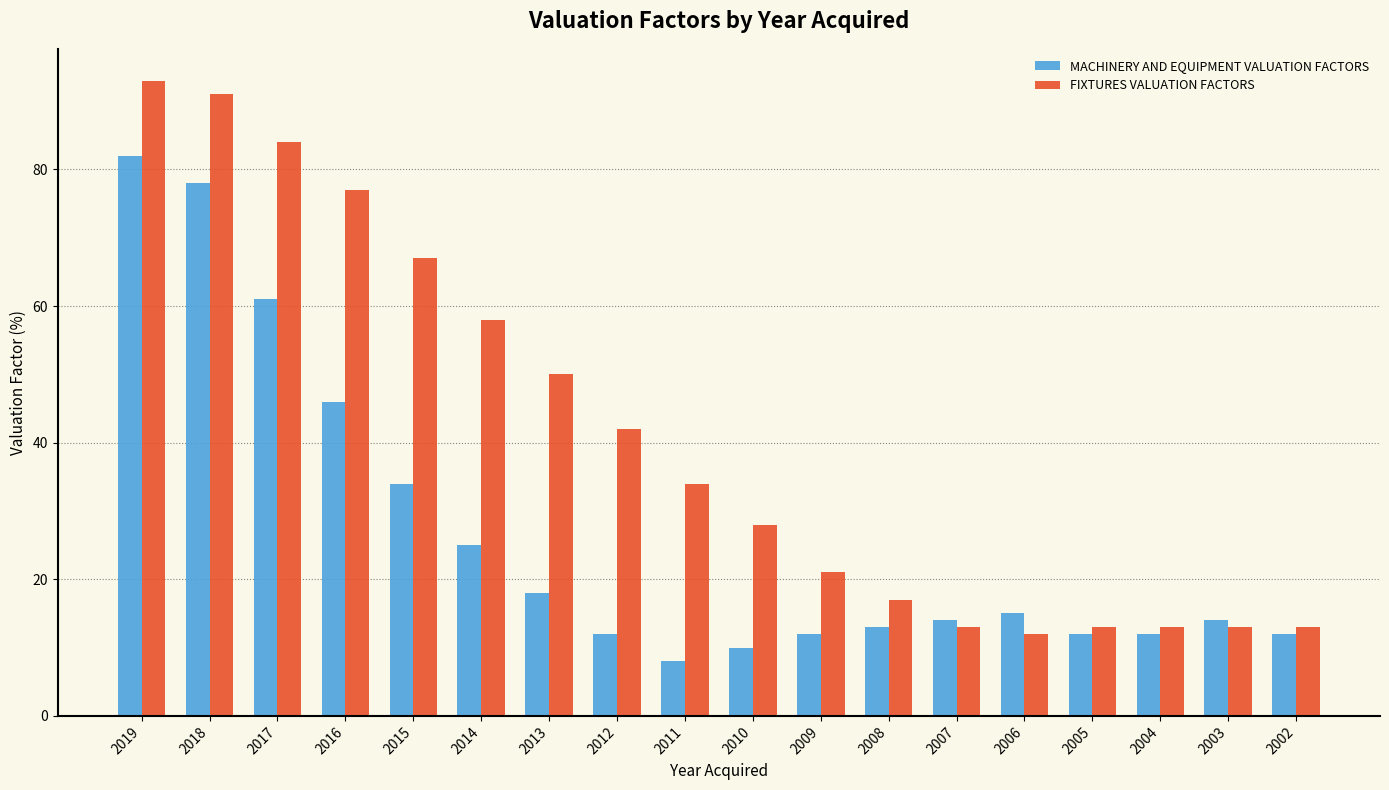

What is the spread (max minus min) of values at 2007?

1